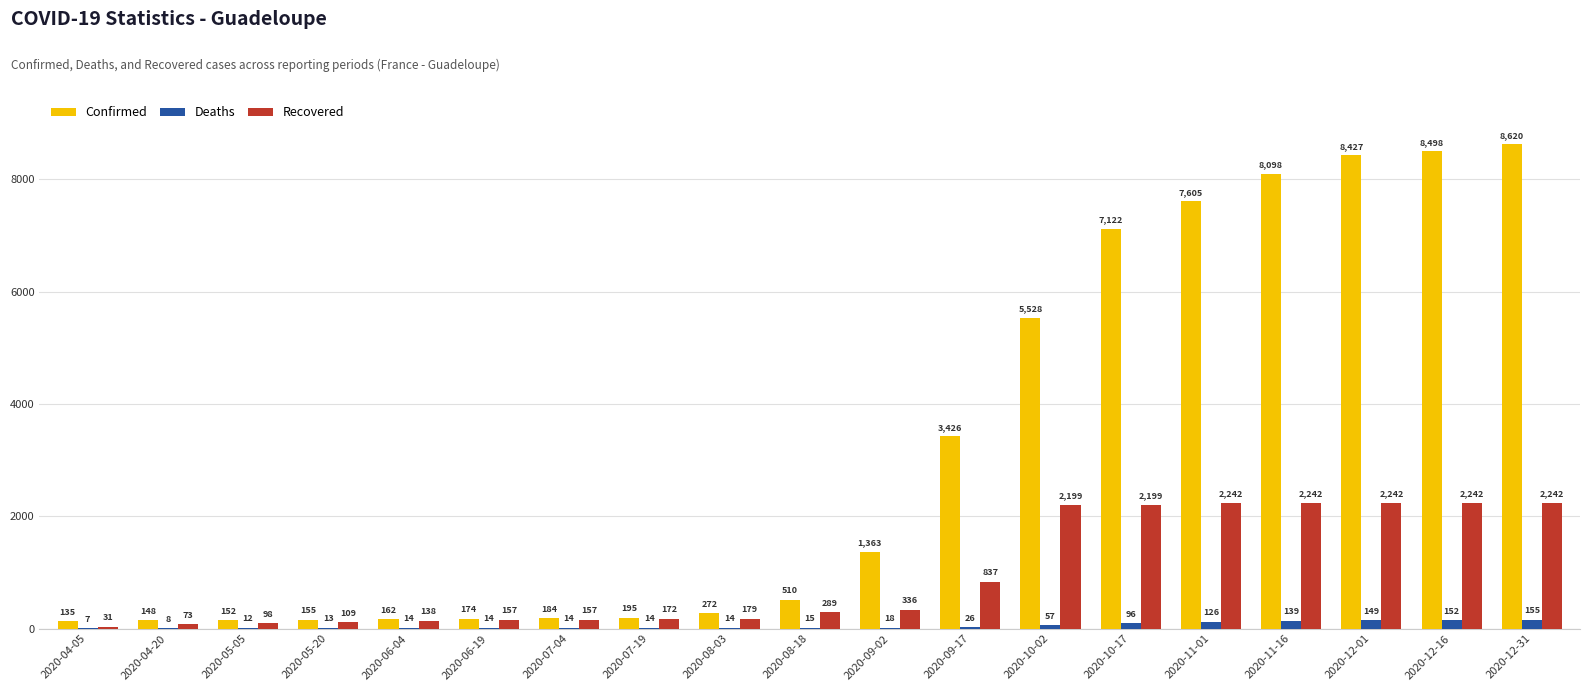

The value of Deaths at 2020-10-17 is 96. True or false?

True